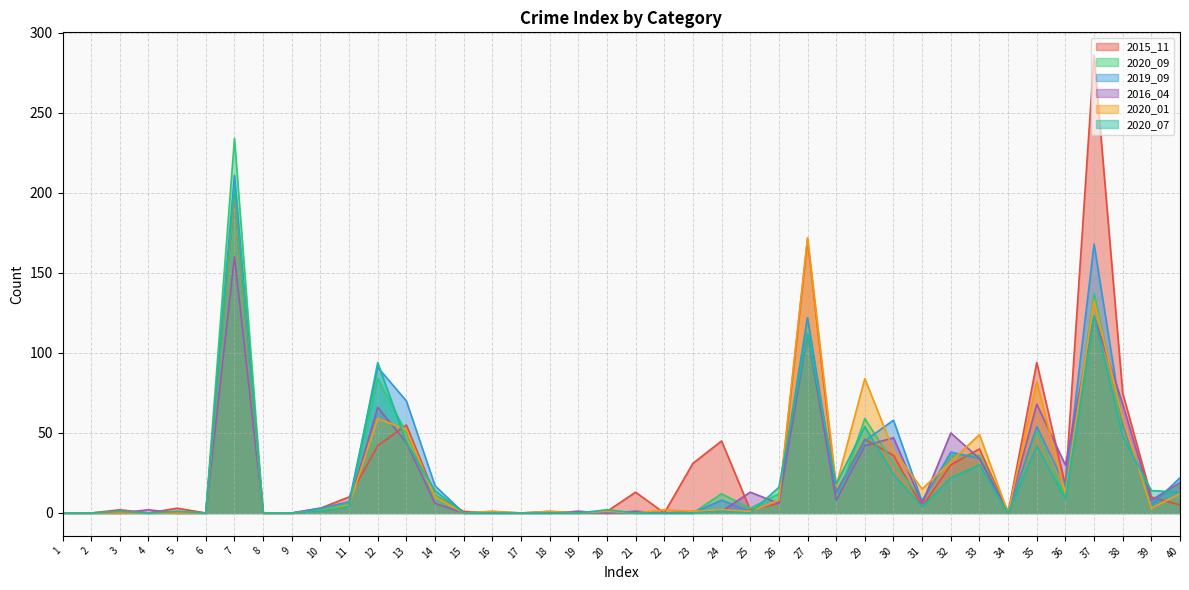

Reading right to left, what are all the values shown in this chart?

2015_11: 40=5	39=10	38=75	37=286	36=17	35=94	34=0	33=40	32=30	31=4	30=36	29=46	28=13	27=171	26=6	25=2	24=45	23=31	22=0	21=13	20=1	19=0	18=0	17=0	16=0	15=1	14=11	13=55	12=42	11=10	10=3	9=0	8=0	7=199	6=0	5=3	4=0	3=2	2=0	1=0
2020_09: 40=18	39=8	38=55	37=137	36=10	35=51	34=1	33=36	32=36	31=8	30=31	29=59	28=7	27=122	26=12	25=3	24=12	23=0	22=0	21=1	20=0	19=1	18=0	17=0	16=1	15=0	14=11	13=50	12=84	11=6	10=2	9=0	8=0	7=234	6=0	5=1	4=0	3=1	2=0	1=0
2019_09: 40=22	39=5	38=55	37=168	36=17	35=54	34=0	33=34	32=38	31=7	30=58	29=45	28=12	27=122	26=8	25=1	24=8	23=0	22=0	21=0	20=0	19=0	18=1	17=0	16=0	15=0	14=17	13=70	12=91	11=7	10=3	9=0	8=0	7=211	6=0	5=0	4=0	3=0	2=0	1=0
2016_04: 40=19	39=8	38=68	37=123	36=30	35=68	34=1	33=34	32=50	31=6	30=47	29=42	28=8	27=112	26=6	25=13	24=1	23=1	22=0	21=1	20=0	19=1	18=0	17=0	16=0	15=0	14=6	13=44	12=66	11=5	10=1	9=0	8=0	7=160	6=0	5=0	4=2	3=0	2=0	1=0
2020_01: 40=12	39=3	38=59	37=133	36=12	35=82	34=0	33=49	32=32	31=15	30=39	29=84	28=17	27=172	26=8	25=1	24=2	23=1	22=2	21=0	20=1	19=0	18=1	17=0	16=1	15=0	14=10	13=52	12=59	11=5	10=1	9=0	8=0	7=201	6=0	5=0	4=0	3=0	2=0	1=0
2020_07: 40=13	39=14	38=48	37=123	36=9	35=42	34=0	33=30	32=22	31=4	30=24	29=54	28=18	27=112	26=16	25=0	24=1	23=0	22=0	21=0	20=2	19=0	18=0	17=0	16=0	15=0	14=14	13=44	12=94	11=4	10=1	9=0	8=0	7=203	6=0	5=1	4=0	3=1	2=0	1=0